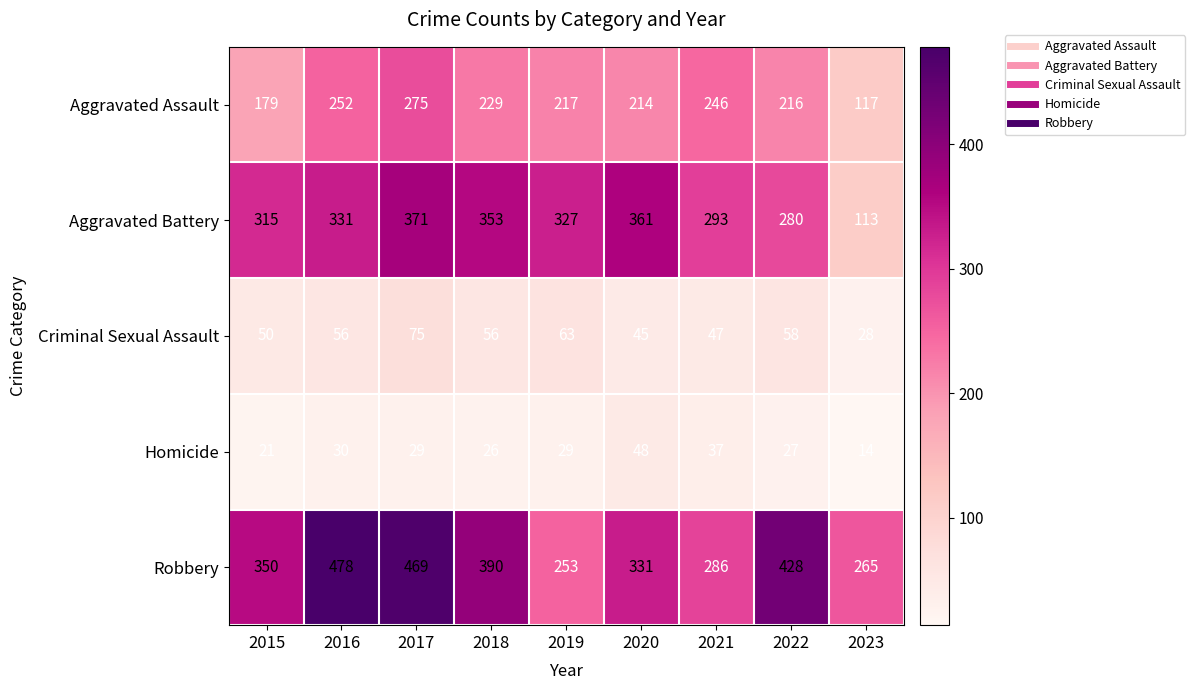

What is the total value across all series at 2018?

1054